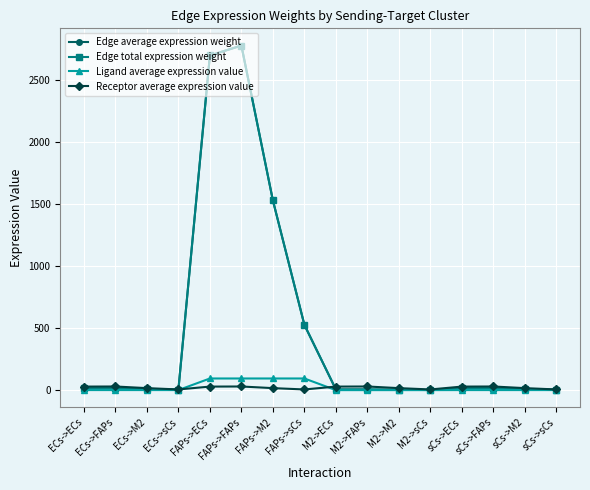

Does the chart have visible grid lines?

Yes